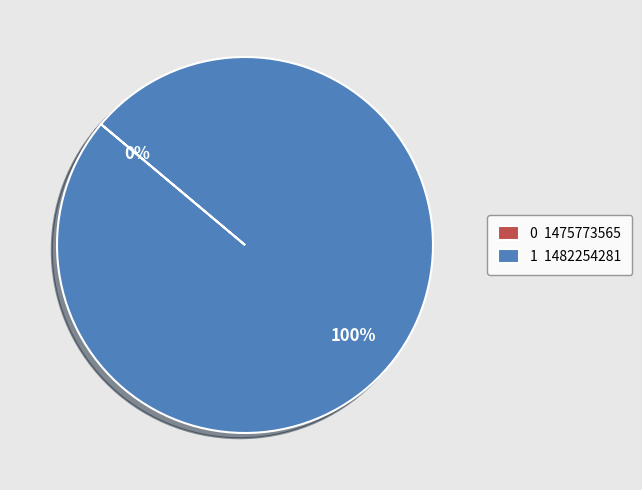

Which category accounts for the majority?

1482254281